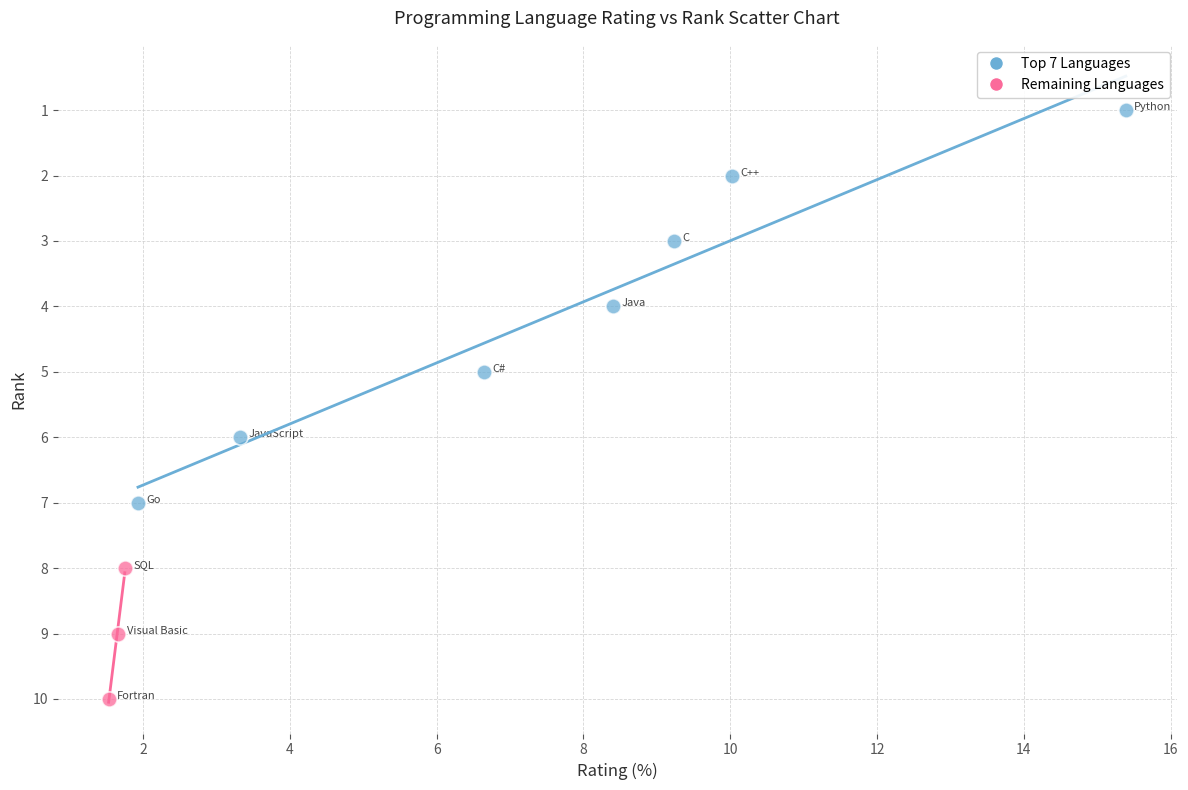

Which series contains the highest Y value?

Remaining Languages